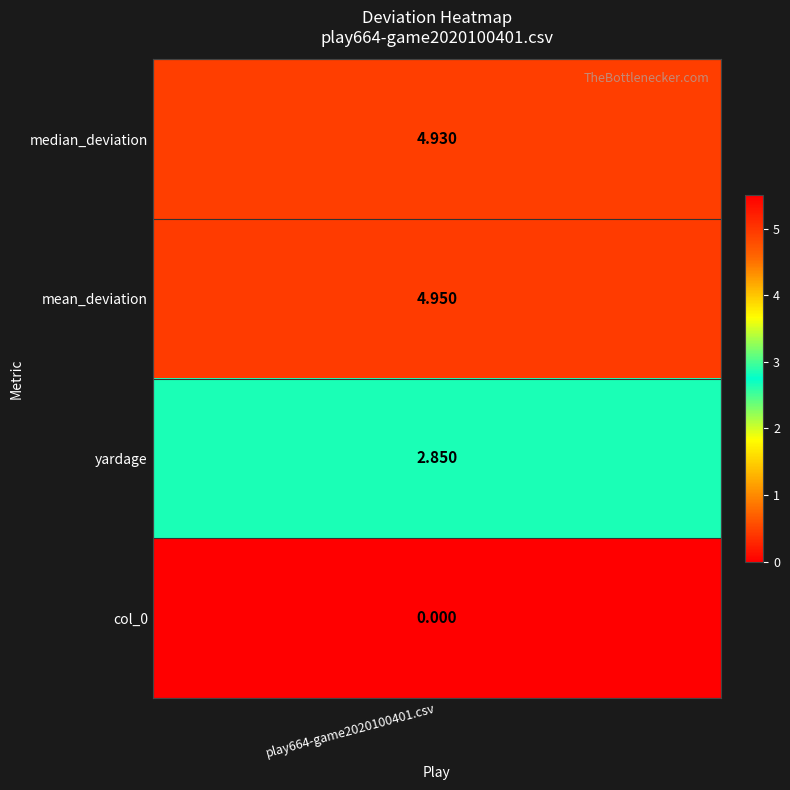

Which category has the highest value across all series?

mean_deviation